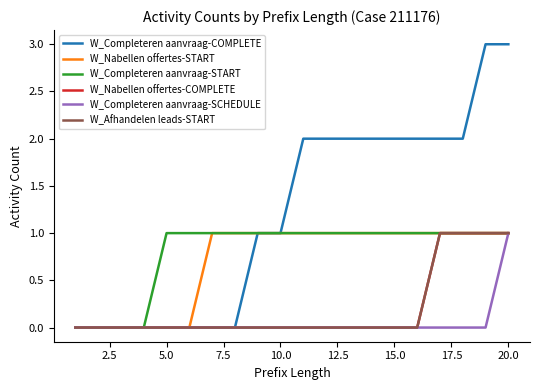

At how many categories does at least one series exceed 1?

10